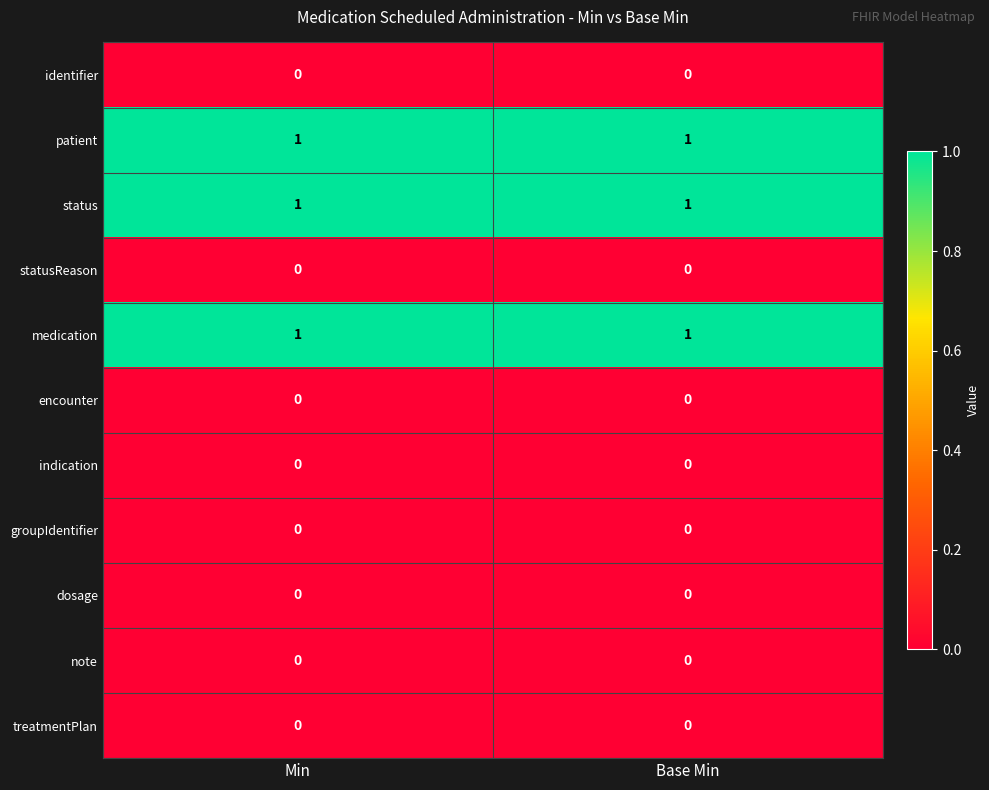

What is the total value across all series at Min?

3